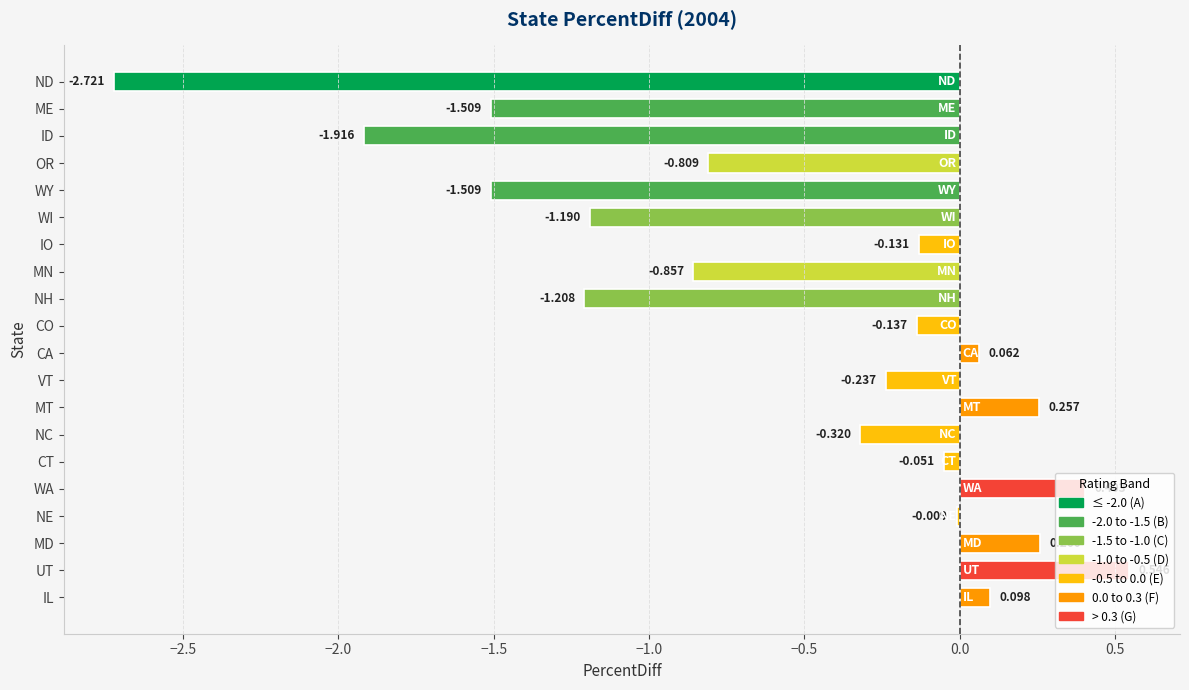

Which label corresponds to the largest value in the chart?

UT